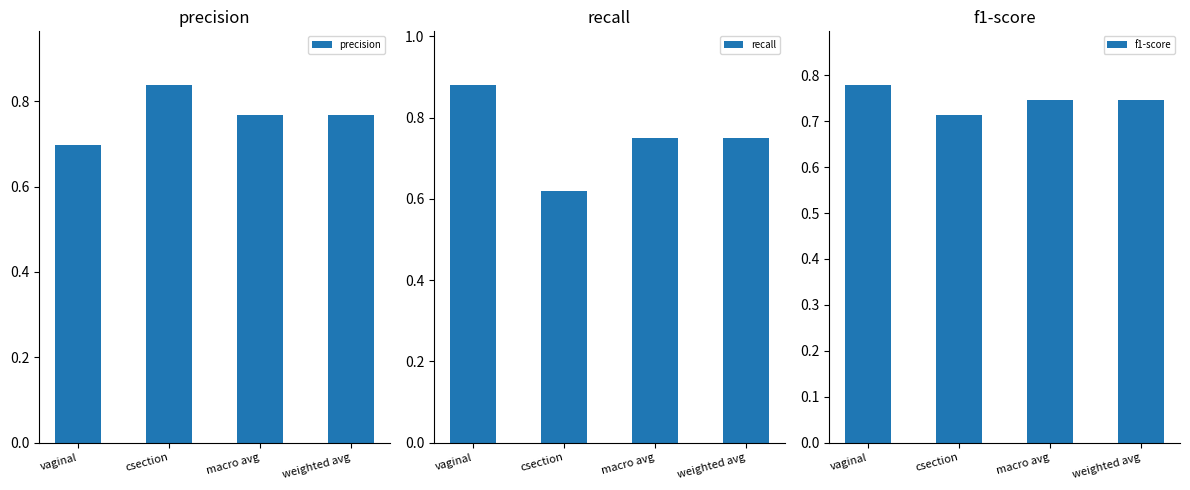

What is the value of the recall bar at the 2nd from the left?

0.6